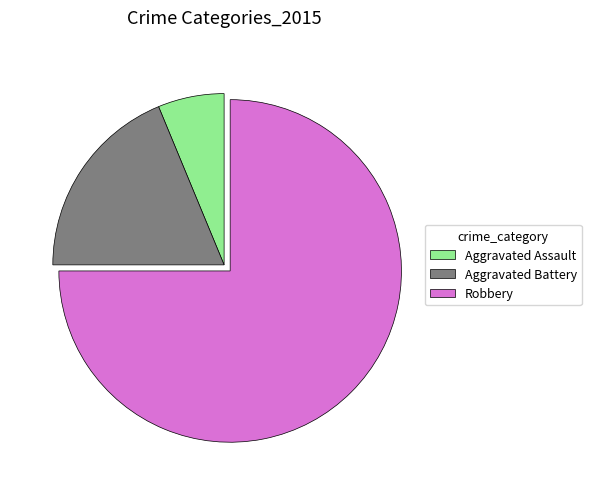

Does Aggravated Assault represent more than half of the total?

No